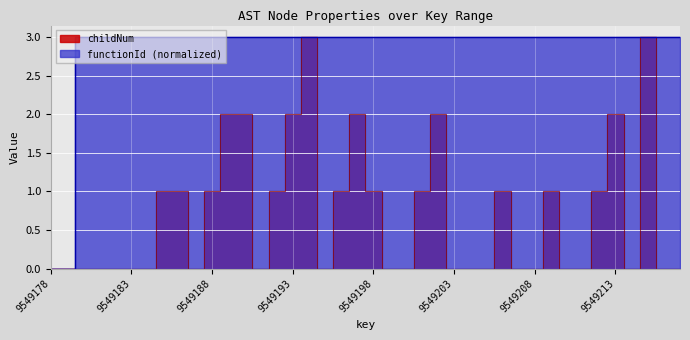

What is the difference between the childNum values at 9549185 and 9549190?

1